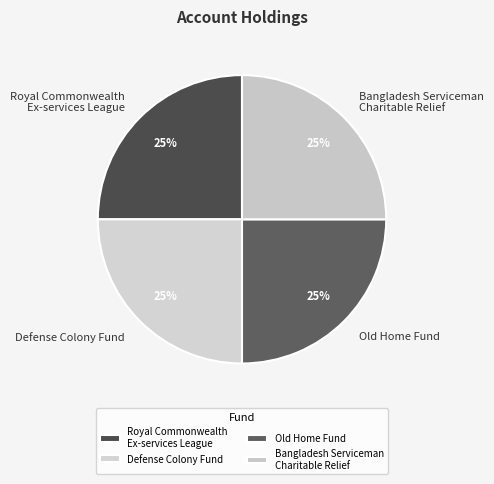

What percentage is the Royal Commonwealth Ex-services League slice, to the nearest percent?

25%